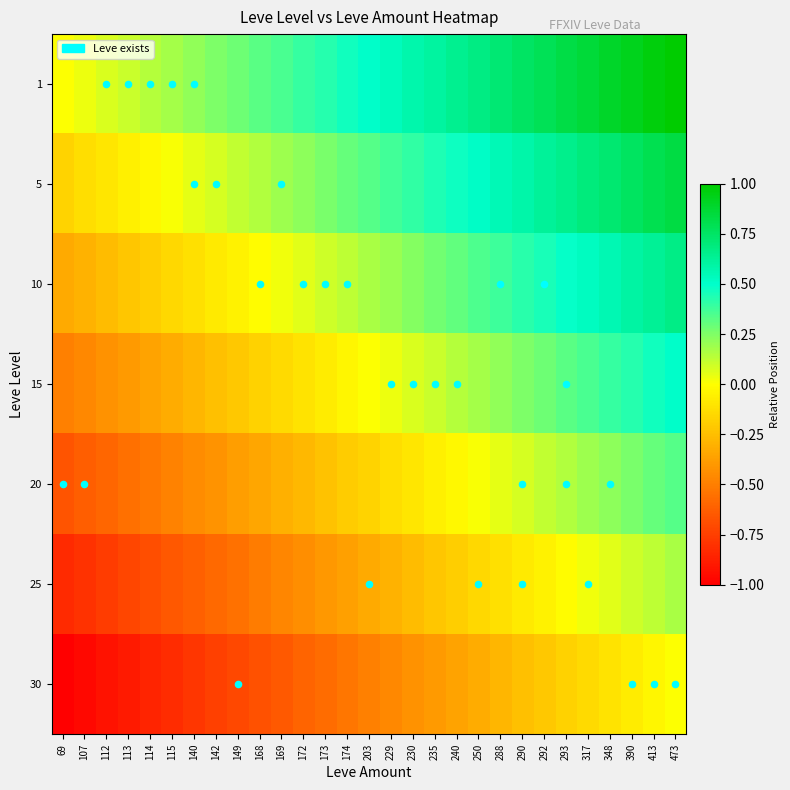

Reading left to right, transcribe all the data shown in this chart.

1: 69=0.0	107=0.0	112=0.1	113=0.1	114=0.1	115=0.2	140=0.2	142=0.2	149=0.3	168=0.3	169=0.4	172=0.4	173=0.4	174=0.5	203=0.5	229=0.5	230=0.6	235=0.6	240=0.6	250=0.7	288=0.7	290=0.8	292=0.8	293=0.8	317=0.9	348=0.9	390=0.9	413=1.0	473=1.0
5: 69=-0.2	107=-0.1	112=-0.1	113=-0.1	114=-0.0	115=0.0	140=0.0	142=0.1	149=0.1	168=0.2	169=0.2	172=0.2	173=0.3	174=0.3	203=0.3	229=0.4	230=0.4	235=0.4	240=0.5	250=0.5	288=0.5	290=0.6	292=0.6	293=0.7	317=0.7	348=0.7	390=0.8	413=0.8	473=0.8
10: 69=-0.3	107=-0.3	112=-0.3	113=-0.2	114=-0.2	115=-0.2	140=-0.1	142=-0.1	149=-0.0	168=-0.0	169=0.0	172=0.1	173=0.1	174=0.1	203=0.2	229=0.2	230=0.2	235=0.3	240=0.3	250=0.3	288=0.4	290=0.4	292=0.5	293=0.5	317=0.5	348=0.6	390=0.6	413=0.6	473=0.7
15: 69=-0.5	107=-0.5	112=-0.4	113=-0.4	114=-0.4	115=-0.3	140=-0.3	142=-0.2	149=-0.2	168=-0.2	169=-0.1	172=-0.1	173=-0.1	174=-0.0	203=0.0	229=0.0	230=0.1	235=0.1	240=0.1	250=0.2	288=0.2	290=0.2	292=0.3	293=0.3	317=0.4	348=0.4	390=0.4	413=0.5	473=0.5
20: 69=-0.7	107=-0.6	112=-0.6	113=-0.6	114=-0.5	115=-0.5	140=-0.5	142=-0.4	149=-0.4	168=-0.3	169=-0.3	172=-0.3	173=-0.2	174=-0.2	203=-0.2	229=-0.1	230=-0.1	235=-0.1	240=-0.0	250=0.0	288=0.0	290=0.1	292=0.1	293=0.2	317=0.2	348=0.2	390=0.3	413=0.3	473=0.3
25: 69=-0.8	107=-0.8	112=-0.8	113=-0.7	114=-0.7	115=-0.7	140=-0.6	142=-0.6	149=-0.5	168=-0.5	169=-0.5	172=-0.4	173=-0.4	174=-0.4	203=-0.3	229=-0.3	230=-0.3	235=-0.2	240=-0.2	250=-0.2	288=-0.1	290=-0.1	292=-0.0	293=-0.0	317=0.0	348=0.1	390=0.1	413=0.1	473=0.2
30: 69=-1.0	107=-1.0	112=-0.9	113=-0.9	114=-0.9	115=-0.8	140=-0.8	142=-0.8	149=-0.7	168=-0.7	169=-0.6	172=-0.6	173=-0.6	174=-0.5	203=-0.5	229=-0.5	230=-0.4	235=-0.4	240=-0.4	250=-0.3	288=-0.3	290=-0.2	292=-0.2	293=-0.2	317=-0.1	348=-0.1	390=-0.1	413=-0.0	473=0.0